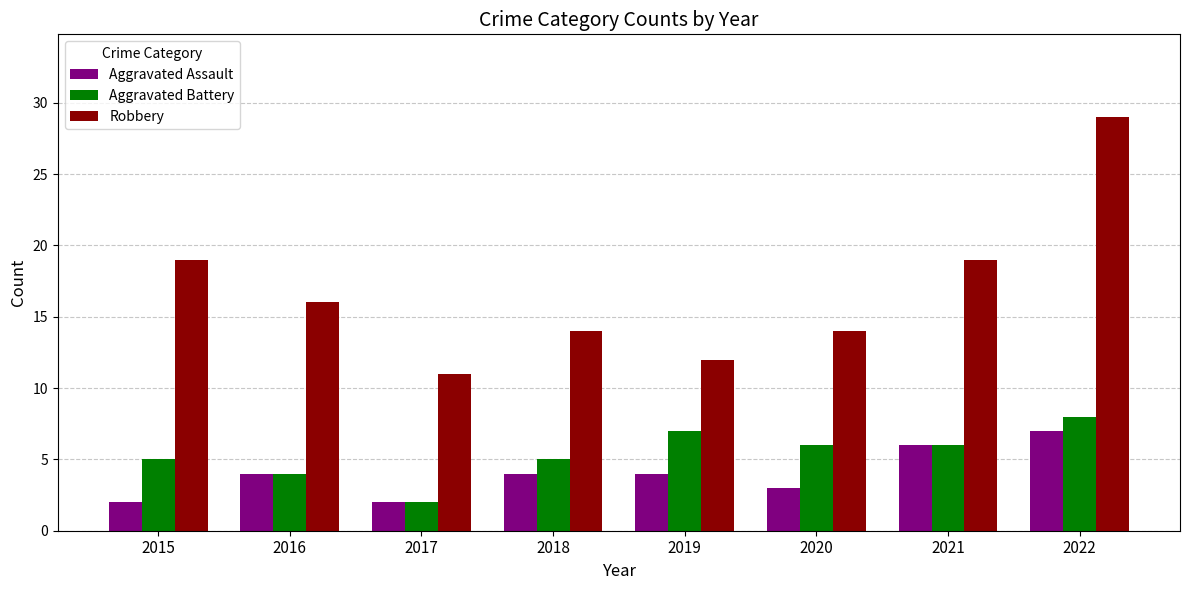

Reading left to right, transcribe all the data shown in this chart.

Aggravated Assault: 2015=2	2016=4	2017=2	2018=4	2019=4	2020=3	2021=6	2022=7
Aggravated Battery: 2015=5	2016=4	2017=2	2018=5	2019=7	2020=6	2021=6	2022=8
Robbery: 2015=19	2016=16	2017=11	2018=14	2019=12	2020=14	2021=19	2022=29